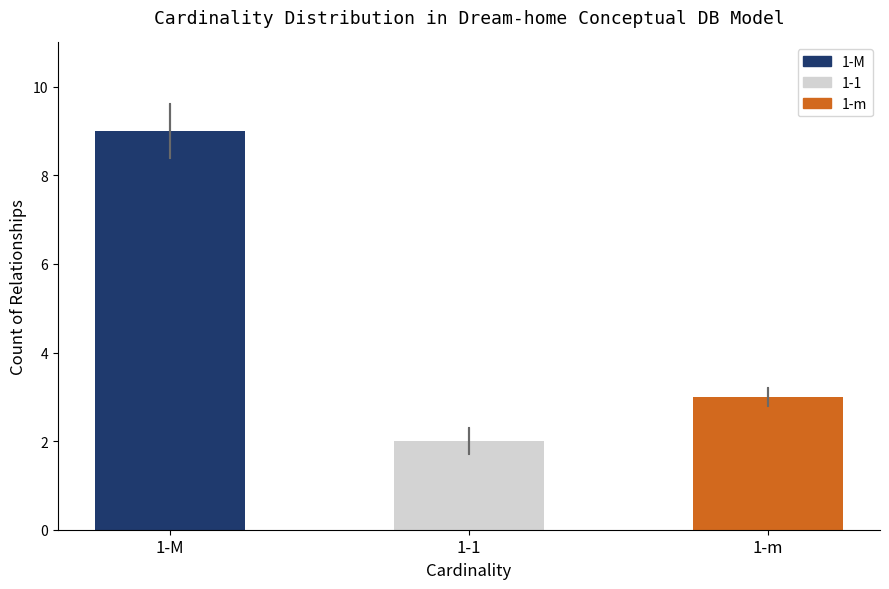

Does the chart contain stacked bars?

No